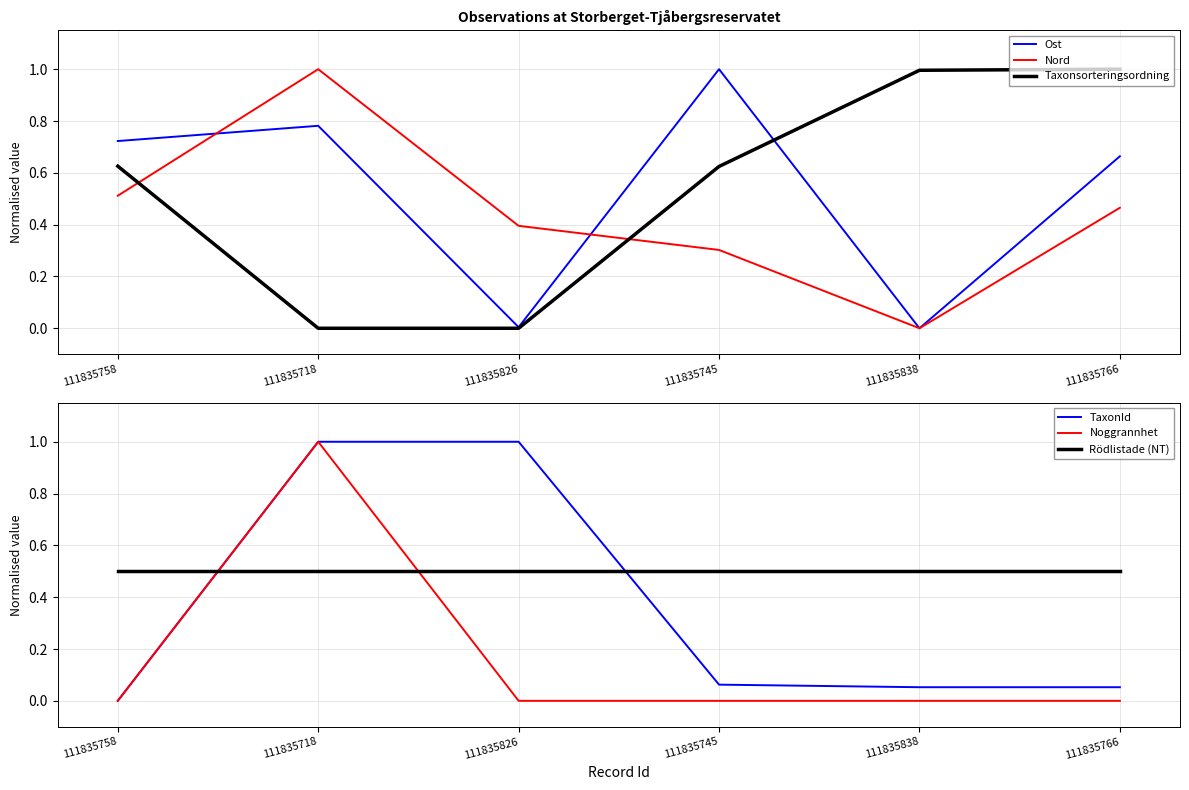

What is the label of the 6th point from the left?

111835766